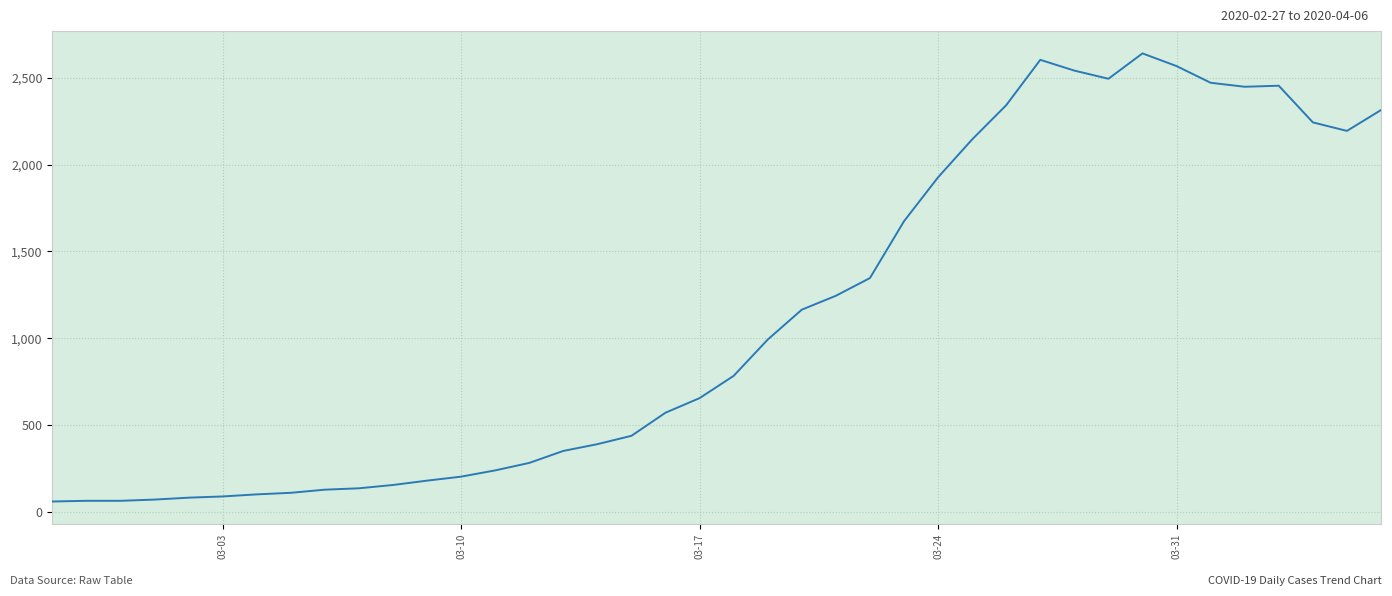

What is the smallest value displayed?

61